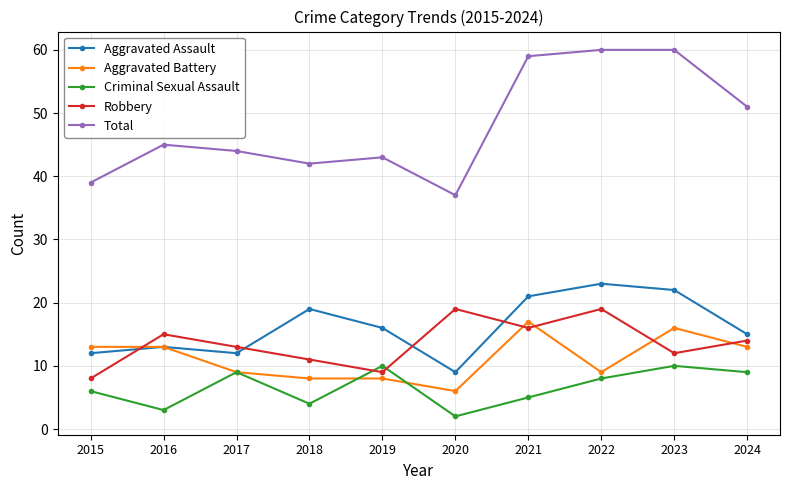

Which series changed the most between 2015 and 2024?

Total